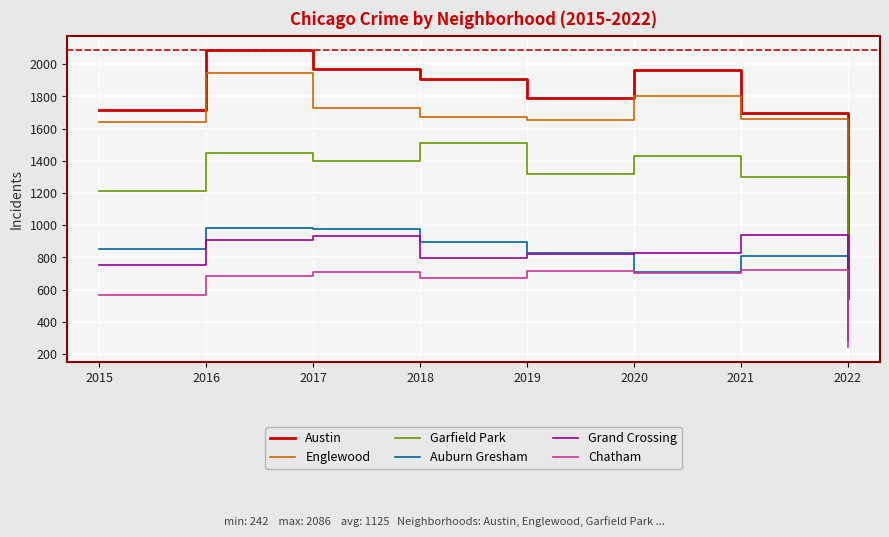

The value of Auburn Gresham at 2019 is 383. True or false?

False